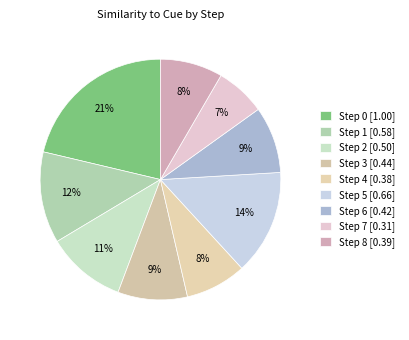

True or false: Step 8 accounts for 1% of the total.

False